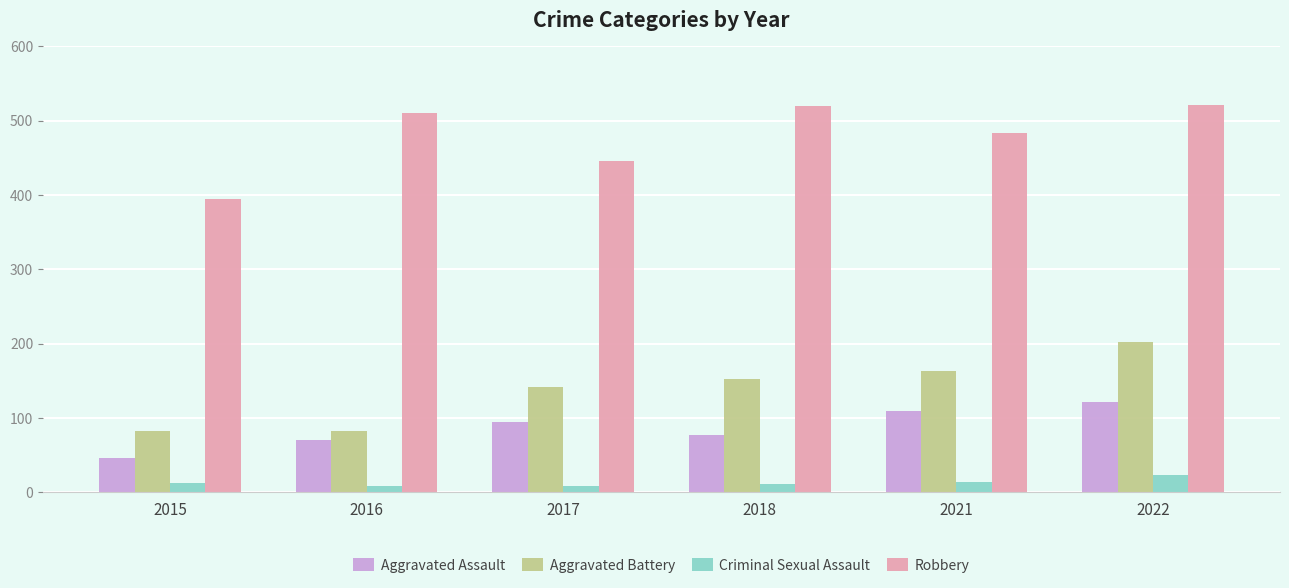

How many bars are there in each group?

4